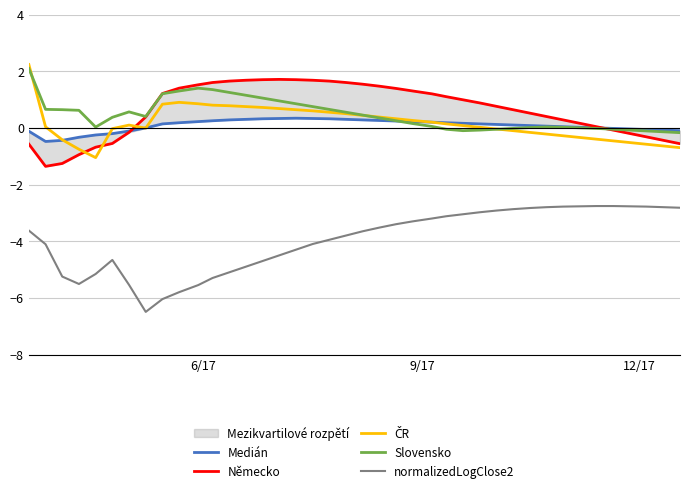

What is the sum of all ČR values?

6.1